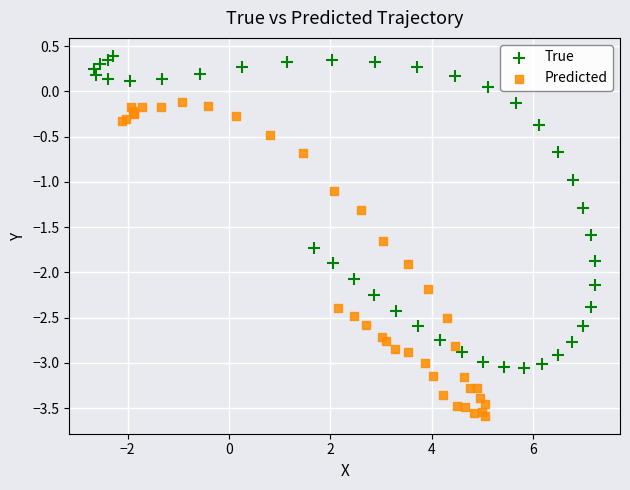

Which series contains the highest Y value?

True